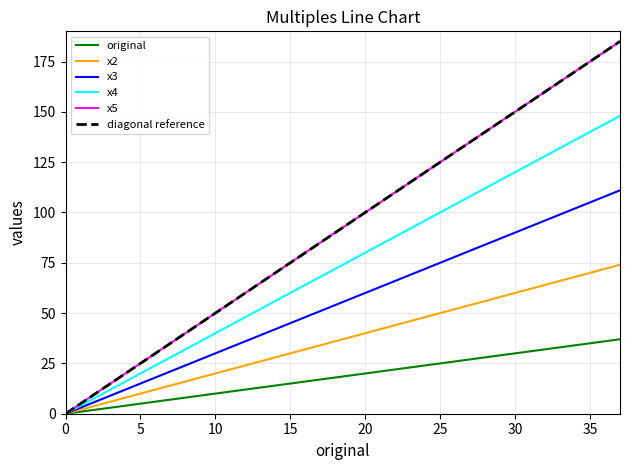

The x2 series shows 4 at 2. True or false?

True